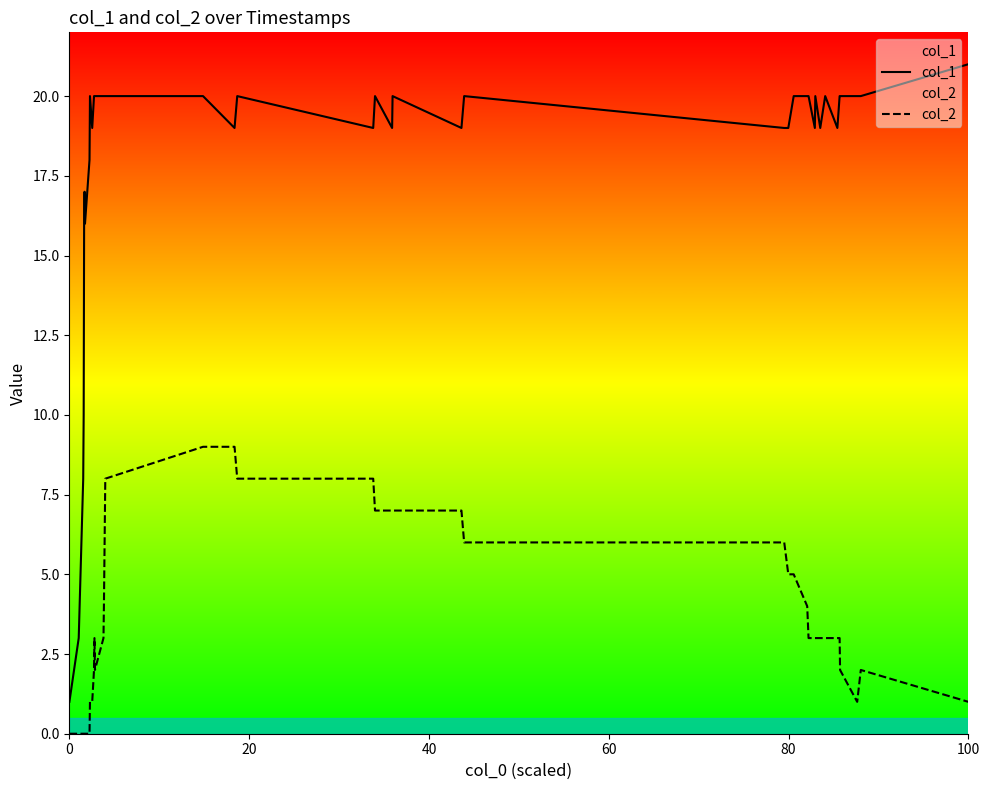

True or false: col_2 and col_1 cross at least once.

False